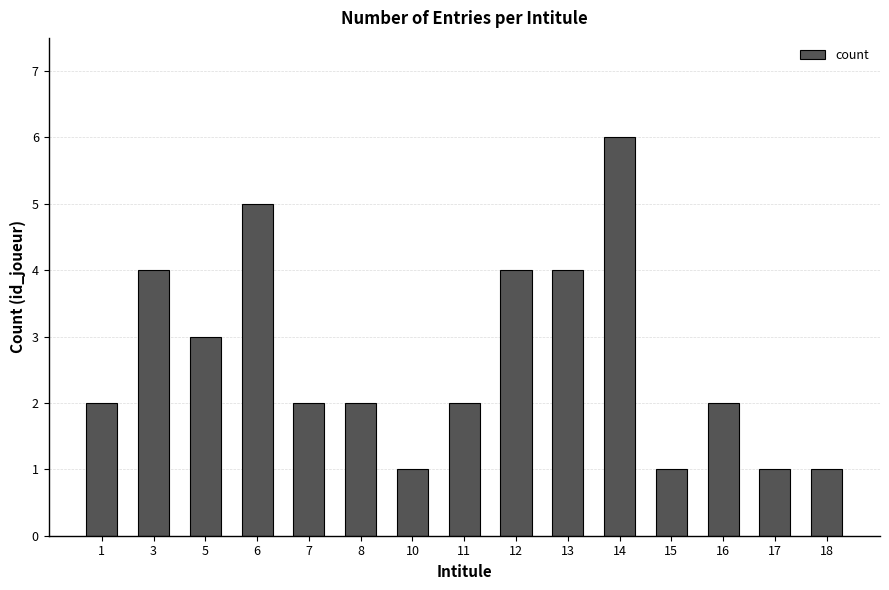

What is the change in value from 15 to 16?

+1